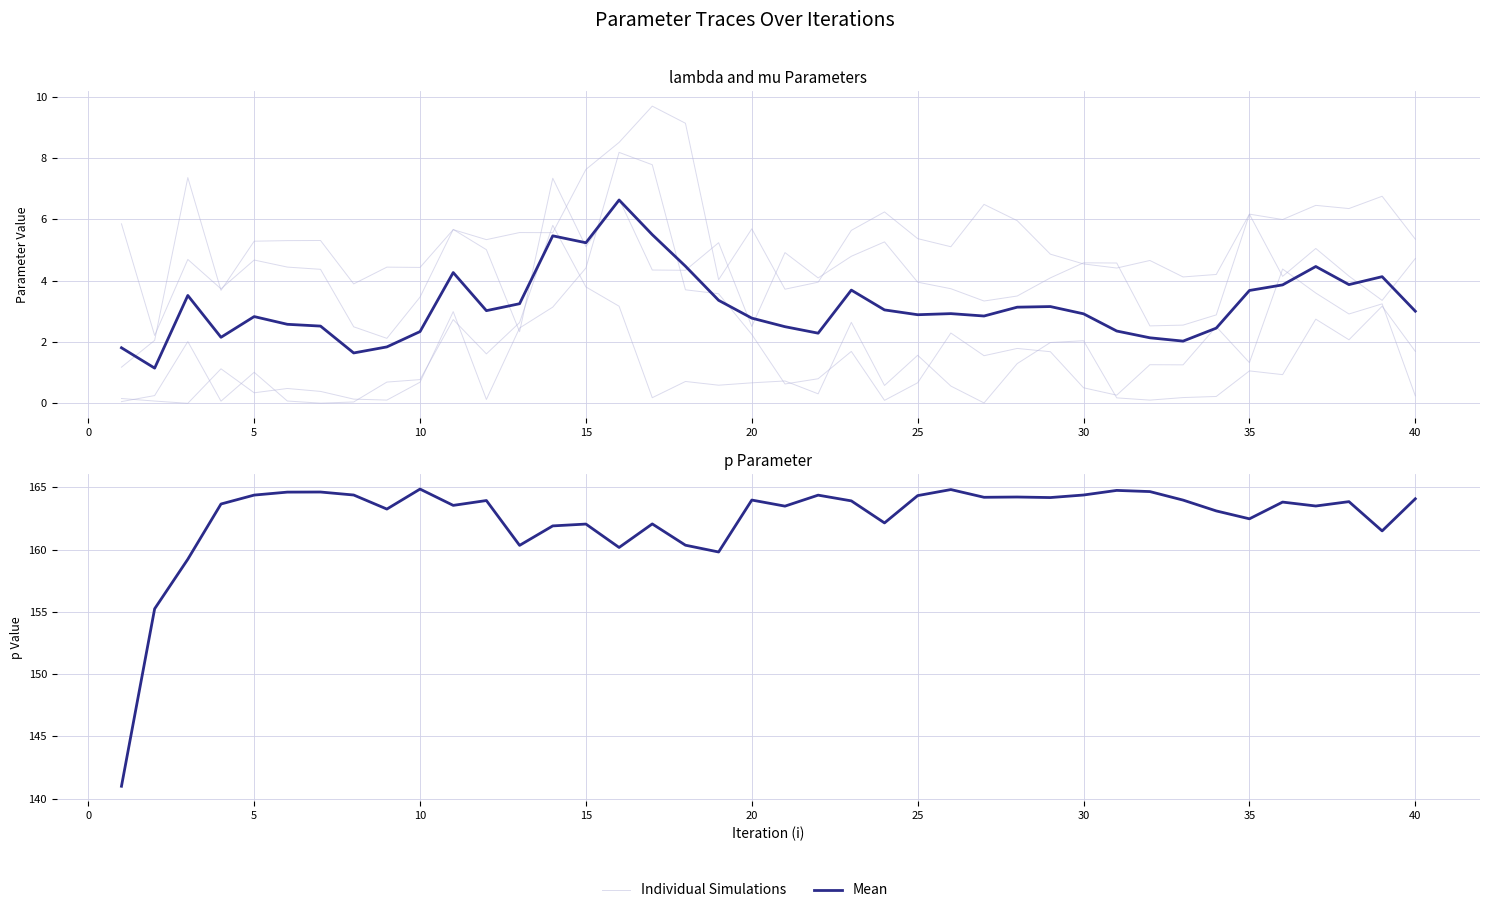

What is the sum of all Mean values?

6499.1